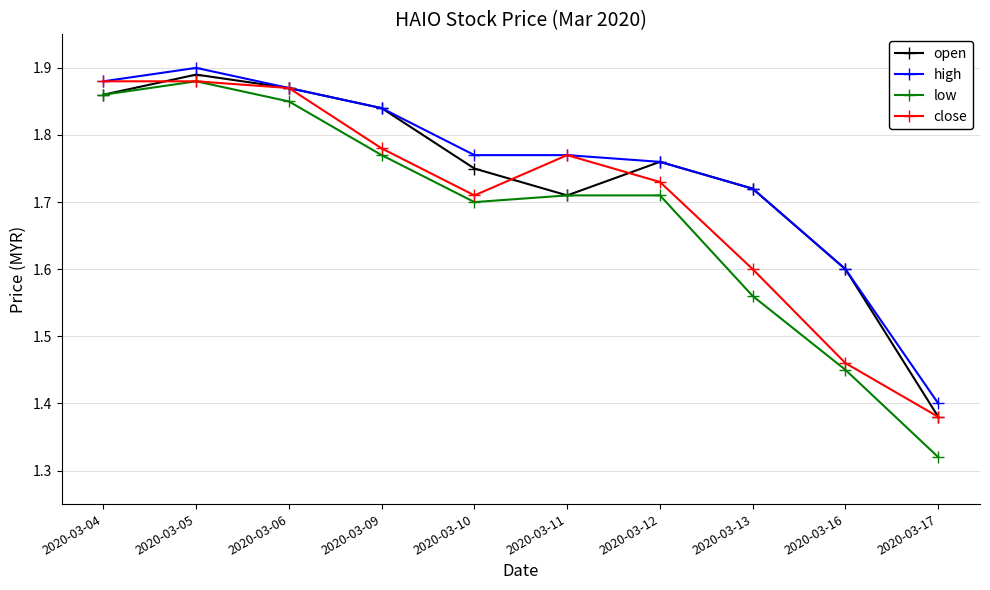

How many interior local valleys does the low series have?

1